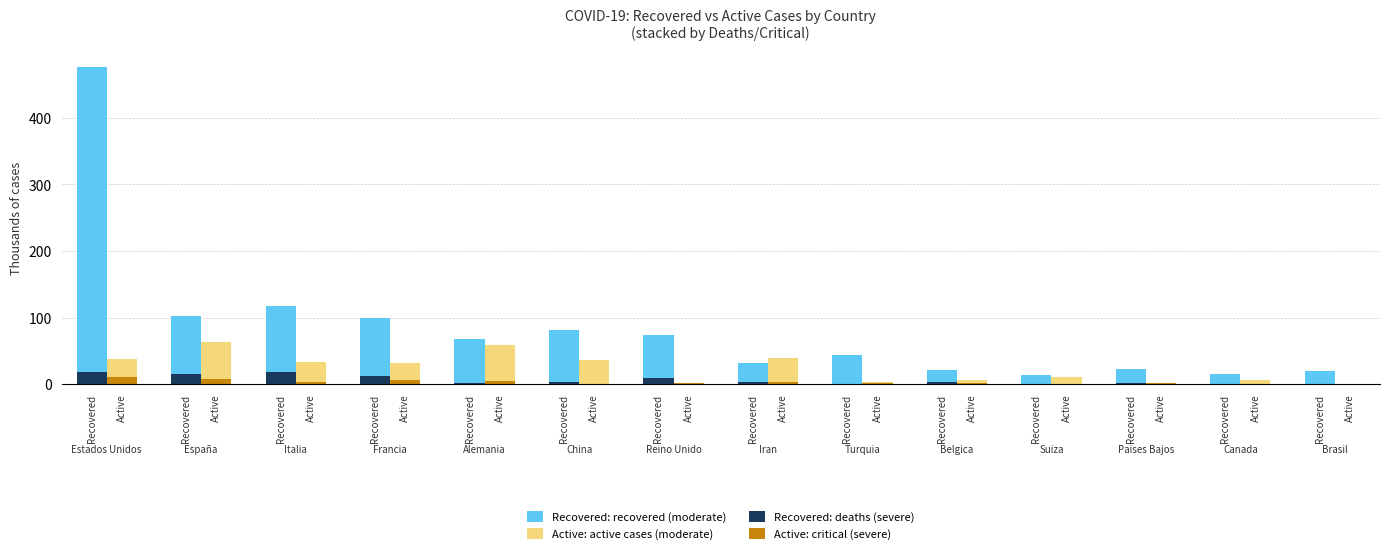

The Recovered: recovered (moderate) series shows 24.7 at Active. True or false?

False